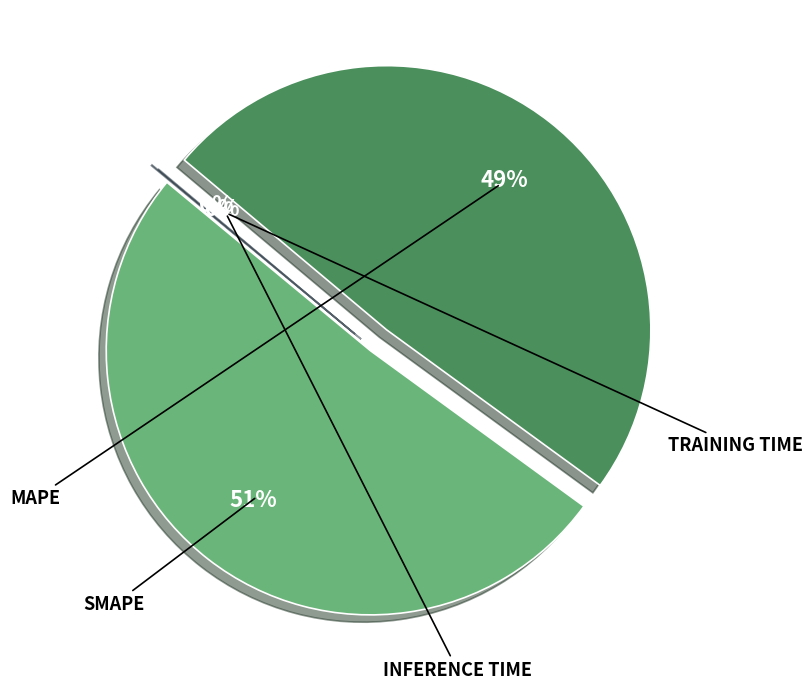

Which has a higher value, Training Time or MAPE?

MAPE